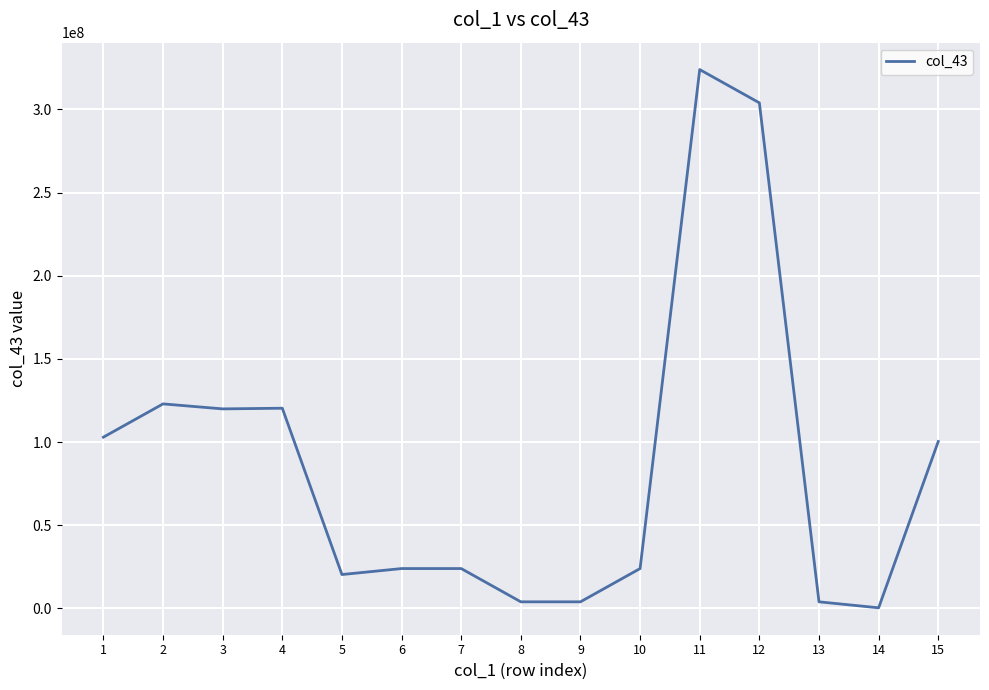

What is the maximum value shown in the chart?

324001000